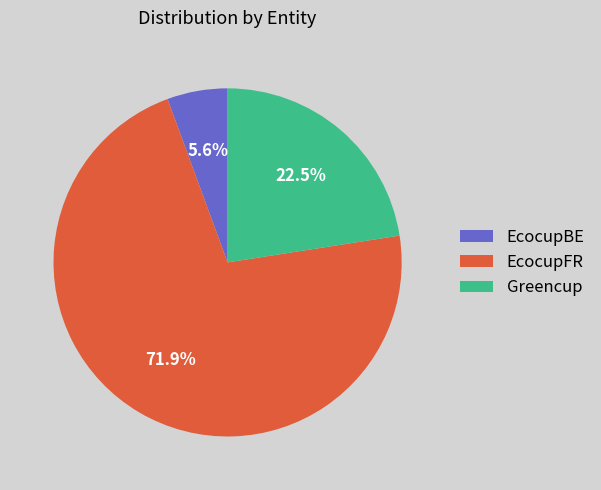

Is Greencup the majority of the pie?

No